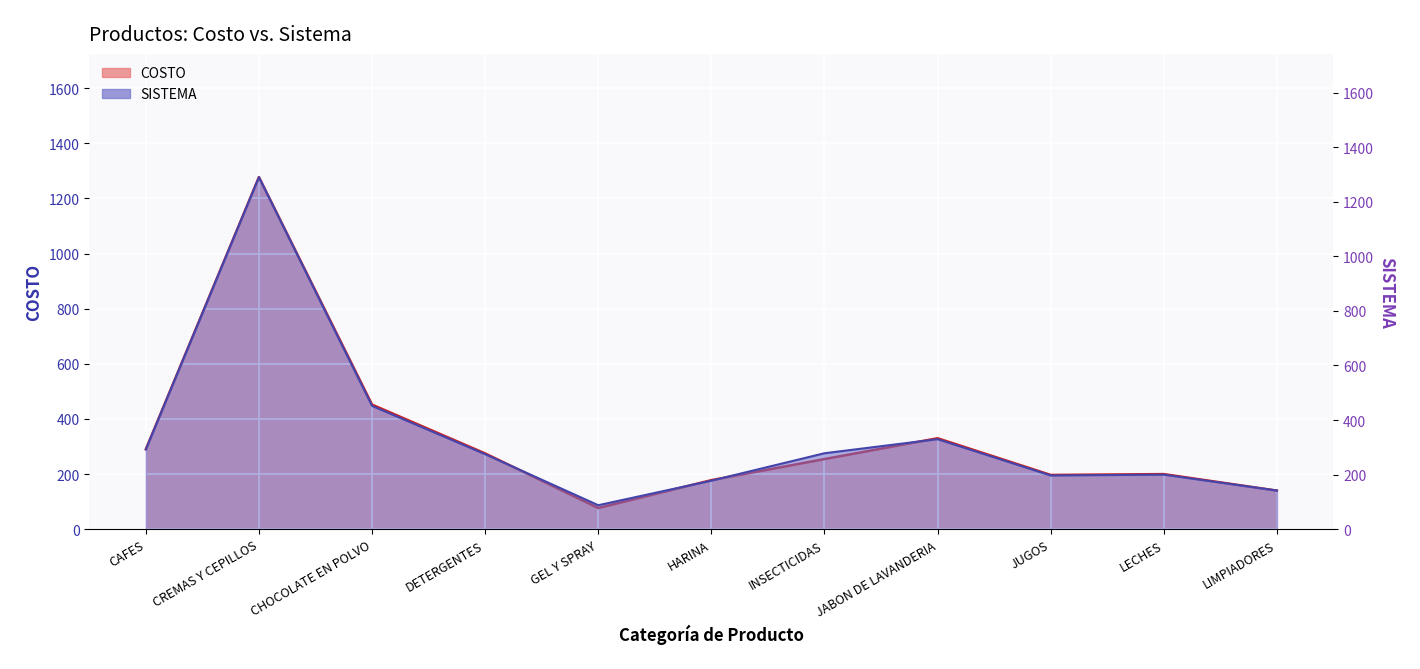

Rank the series by their maximum value, from highest to lowest.

SISTEMA, COSTO